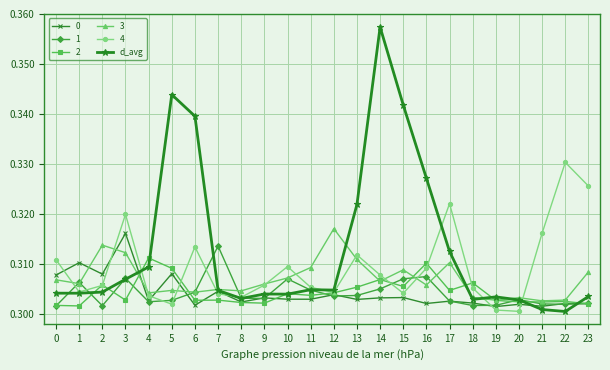

Is it true that 2 equals 0.3 at 12?

True